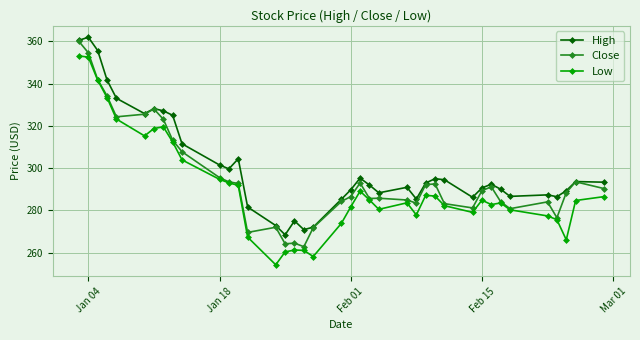

Which series has the largest total across all categories?

High